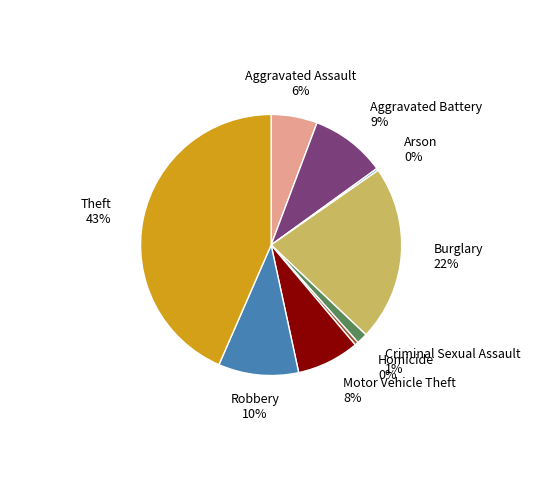

To the nearest percent, what is the difference between the Aggravated Battery and Robbery slice percentages?

1%